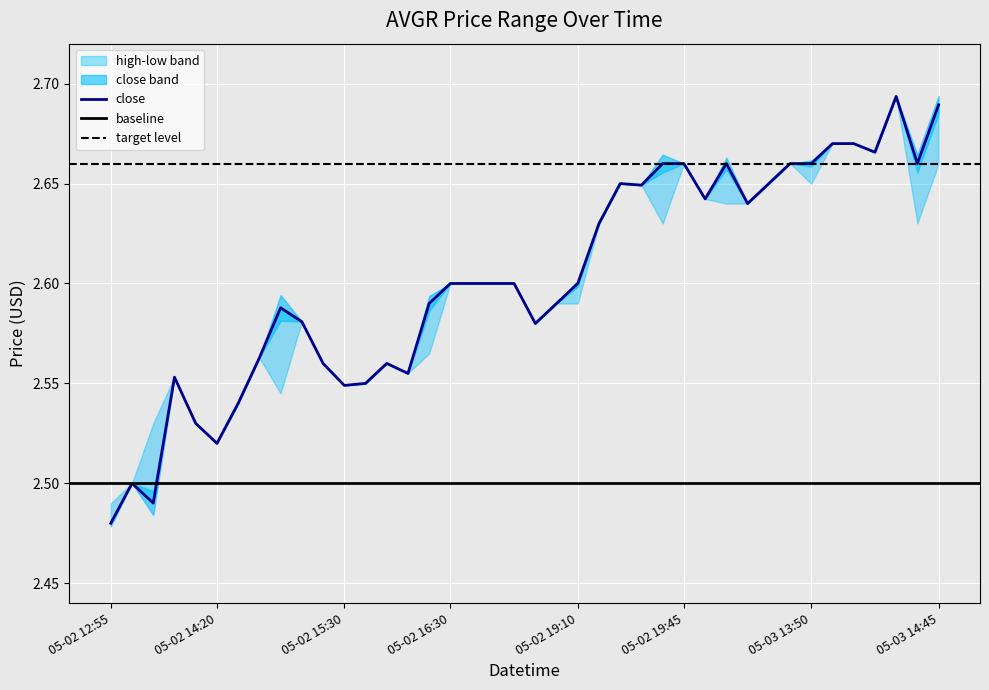

Reading left to right, transcribe all the data shown in this chart.

high: 2022-05-02 12:55=2.5	2022-05-02 13:30=2.5	2022-05-02 13:35=2.5	2022-05-02 13:50=2.6	2022-05-02 14:00=2.5	2022-05-02 14:20=2.5	2022-05-02 14:25=2.5	2022-05-02 14:35=2.6	2022-05-02 14:40=2.6	2022-05-02 14:50=2.6	2022-05-02 15:00=2.6	2022-05-02 15:30=2.5	2022-05-02 15:40=2.5	2022-05-02 15:55=2.6	2022-05-02 16:05=2.6	2022-05-02 16:20=2.6	2022-05-02 16:30=2.6	2022-05-02 16:35=2.6	2022-05-02 16:50=2.6	2022-05-02 17:00=2.6	2022-05-02 17:45=2.6	2022-05-02 17:50=2.6	2022-05-02 19:10=2.6	2022-05-02 19:20=2.6	2022-05-02 19:25=2.6	2022-05-02 19:30=2.6	2022-05-02 19:40=2.7	2022-05-02 19:45=2.7	2022-05-02 19:50=2.6	2022-05-02 19:55=2.7	2022-05-02 20:00=2.6	2022-05-02 22:35=2.6	2022-05-03 12:50=2.7	2022-05-03 13:50=2.7	2022-05-03 13:55=2.7	2022-05-03 14:05=2.7	2022-05-03 14:25=2.7	2022-05-03 14:35=2.7	2022-05-03 14:40=2.7	2022-05-03 14:45=2.7
close: 2022-05-02 12:55=2.5	2022-05-02 13:30=2.5	2022-05-02 13:35=2.5	2022-05-02 13:50=2.6	2022-05-02 14:00=2.5	2022-05-02 14:20=2.5	2022-05-02 14:25=2.5	2022-05-02 14:35=2.6	2022-05-02 14:40=2.6	2022-05-02 14:50=2.6	2022-05-02 15:00=2.6	2022-05-02 15:30=2.5	2022-05-02 15:40=2.5	2022-05-02 15:55=2.6	2022-05-02 16:05=2.6	2022-05-02 16:20=2.6	2022-05-02 16:30=2.6	2022-05-02 16:35=2.6	2022-05-02 16:50=2.6	2022-05-02 17:00=2.6	2022-05-02 17:45=2.6	2022-05-02 17:50=2.6	2022-05-02 19:10=2.6	2022-05-02 19:20=2.6	2022-05-02 19:25=2.6	2022-05-02 19:30=2.6	2022-05-02 19:40=2.7	2022-05-02 19:45=2.7	2022-05-02 19:50=2.6	2022-05-02 19:55=2.7	2022-05-02 20:00=2.6	2022-05-02 22:35=2.6	2022-05-03 12:50=2.7	2022-05-03 13:50=2.7	2022-05-03 13:55=2.7	2022-05-03 14:05=2.7	2022-05-03 14:25=2.7	2022-05-03 14:35=2.7	2022-05-03 14:40=2.7	2022-05-03 14:45=2.7
low: 2022-05-02 12:55=2.5	2022-05-02 13:30=2.5	2022-05-02 13:35=2.5	2022-05-02 13:50=2.6	2022-05-02 14:00=2.5	2022-05-02 14:20=2.5	2022-05-02 14:25=2.5	2022-05-02 14:35=2.6	2022-05-02 14:40=2.5	2022-05-02 14:50=2.6	2022-05-02 15:00=2.6	2022-05-02 15:30=2.5	2022-05-02 15:40=2.5	2022-05-02 15:55=2.6	2022-05-02 16:05=2.6	2022-05-02 16:20=2.6	2022-05-02 16:30=2.6	2022-05-02 16:35=2.6	2022-05-02 16:50=2.6	2022-05-02 17:00=2.6	2022-05-02 17:45=2.6	2022-05-02 17:50=2.6	2022-05-02 19:10=2.6	2022-05-02 19:20=2.6	2022-05-02 19:25=2.6	2022-05-02 19:30=2.6	2022-05-02 19:40=2.6	2022-05-02 19:45=2.7	2022-05-02 19:50=2.6	2022-05-02 19:55=2.6	2022-05-02 20:00=2.6	2022-05-02 22:35=2.6	2022-05-03 12:50=2.7	2022-05-03 13:50=2.6	2022-05-03 13:55=2.7	2022-05-03 14:05=2.7	2022-05-03 14:25=2.7	2022-05-03 14:35=2.7	2022-05-03 14:40=2.6	2022-05-03 14:45=2.7